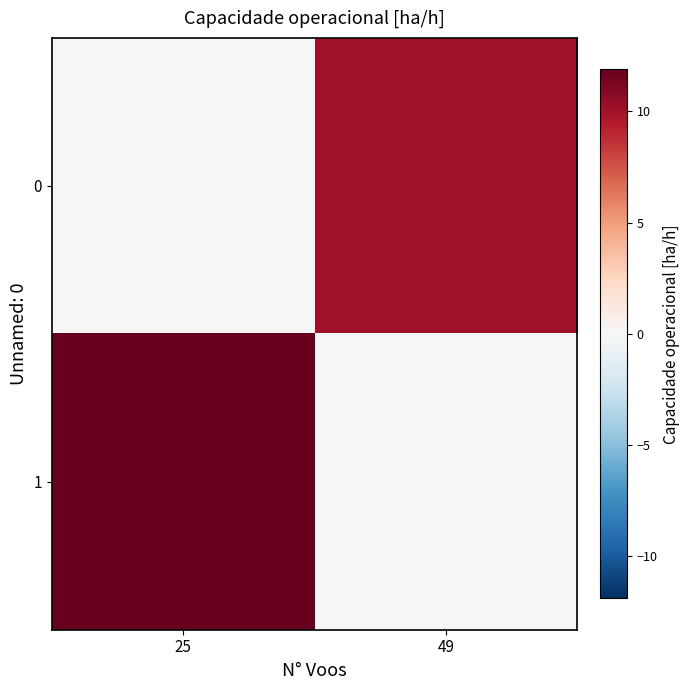

Reading left to right, transcribe all the data shown in this chart.

0: 25=0.0	49=10.0
1: 25=11.9	49=0.0